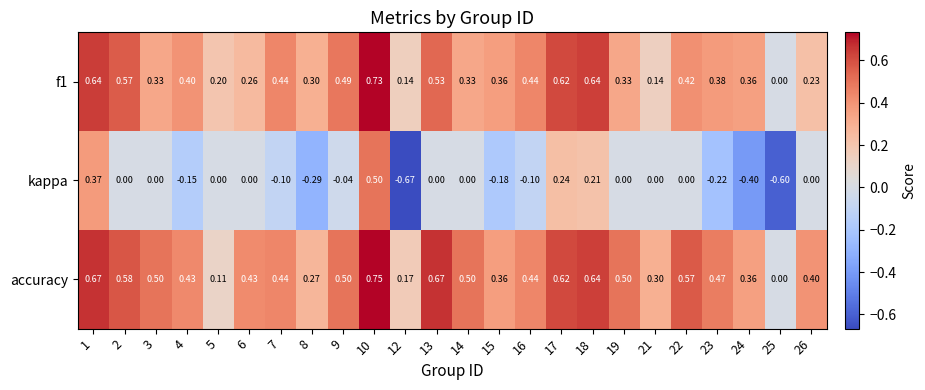

Which series has the widest spread of values?

kappa